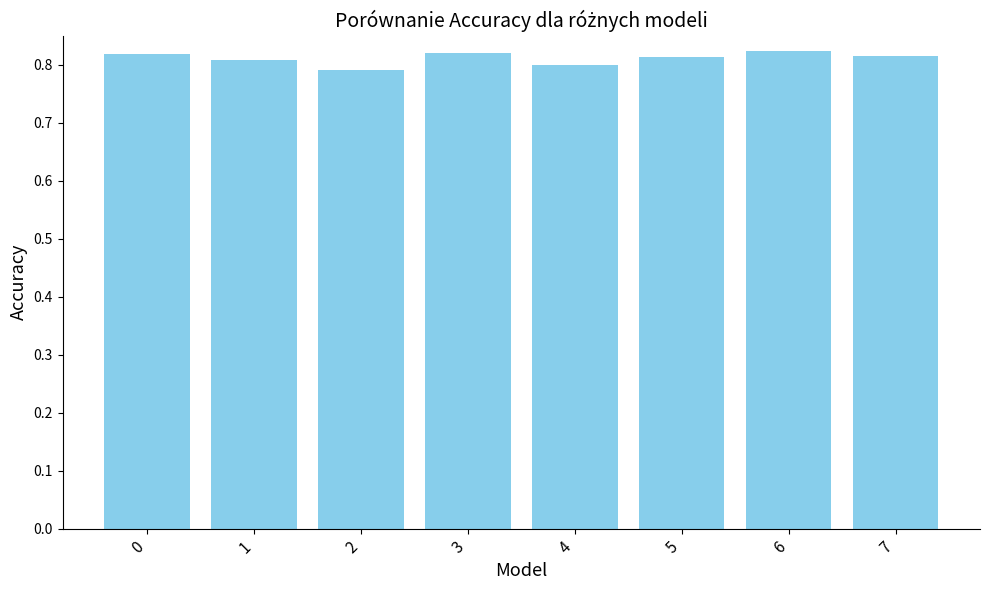

Count the values in the range 0 to 1.

8